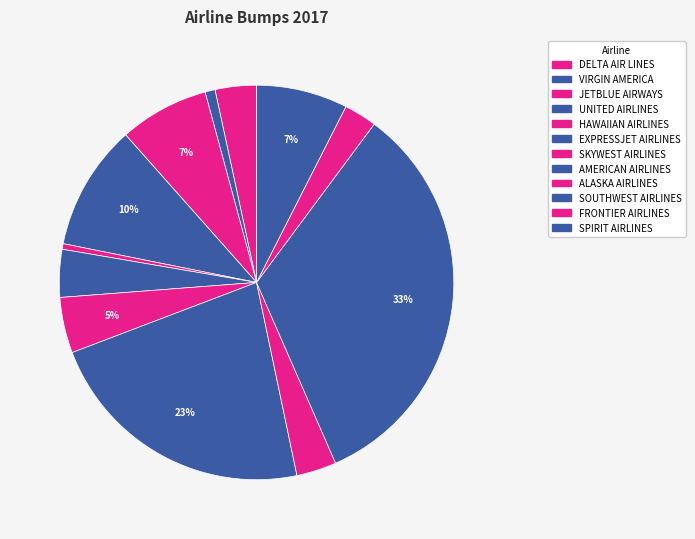

How many segments does this pie chart have?

12